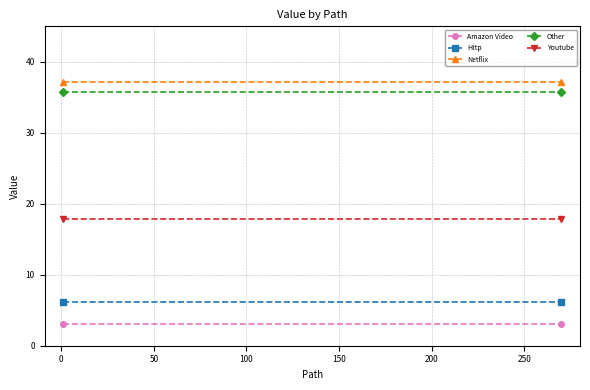

At how many categories does at least one series exceed 21?

2